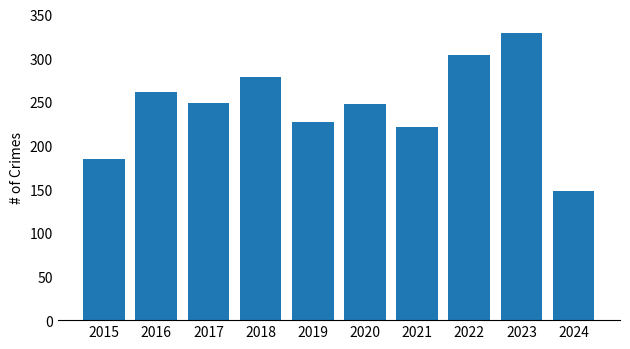

What is the approximate value at 2020?

247